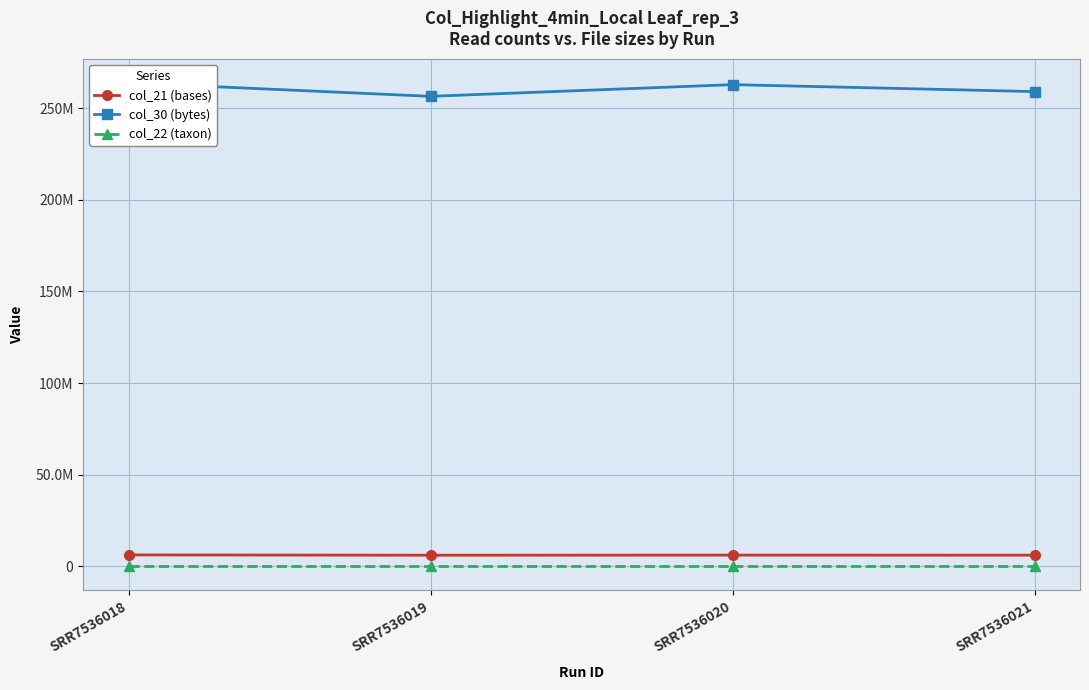

Which series has the widest spread of values?

col_30 (bytes)